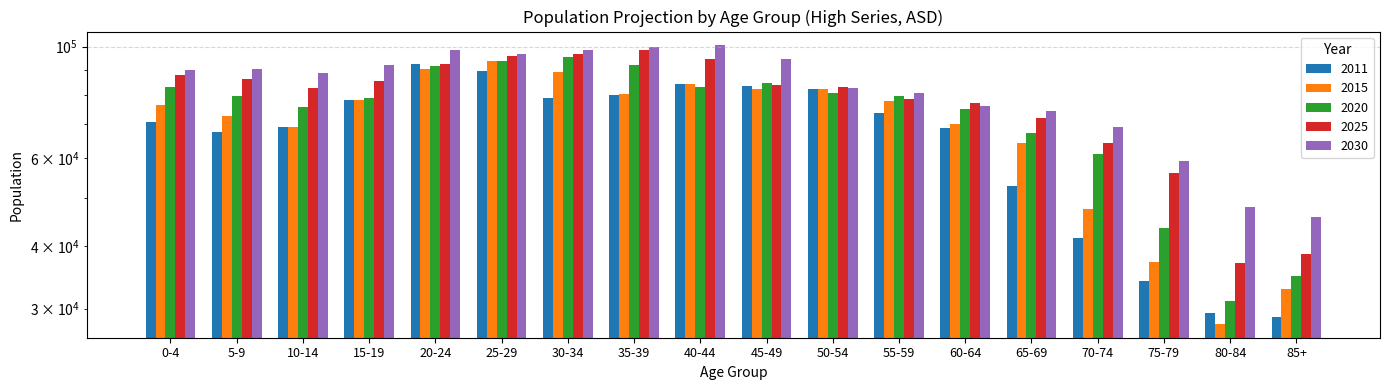

At how many categories does at least one series exceed 67248?

15